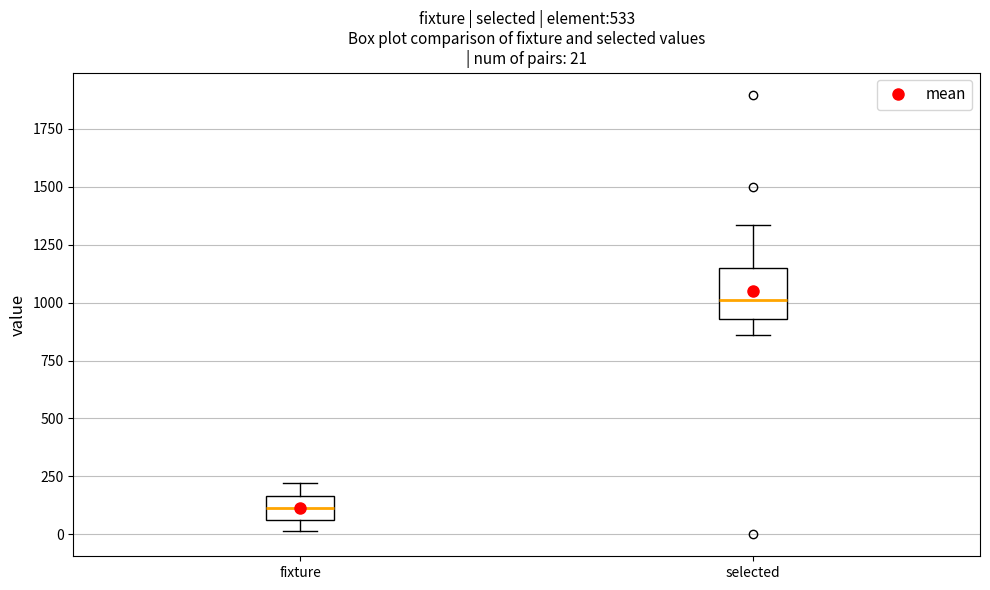

Which box is the tallest, from its lower edge to its upper edge?

selected